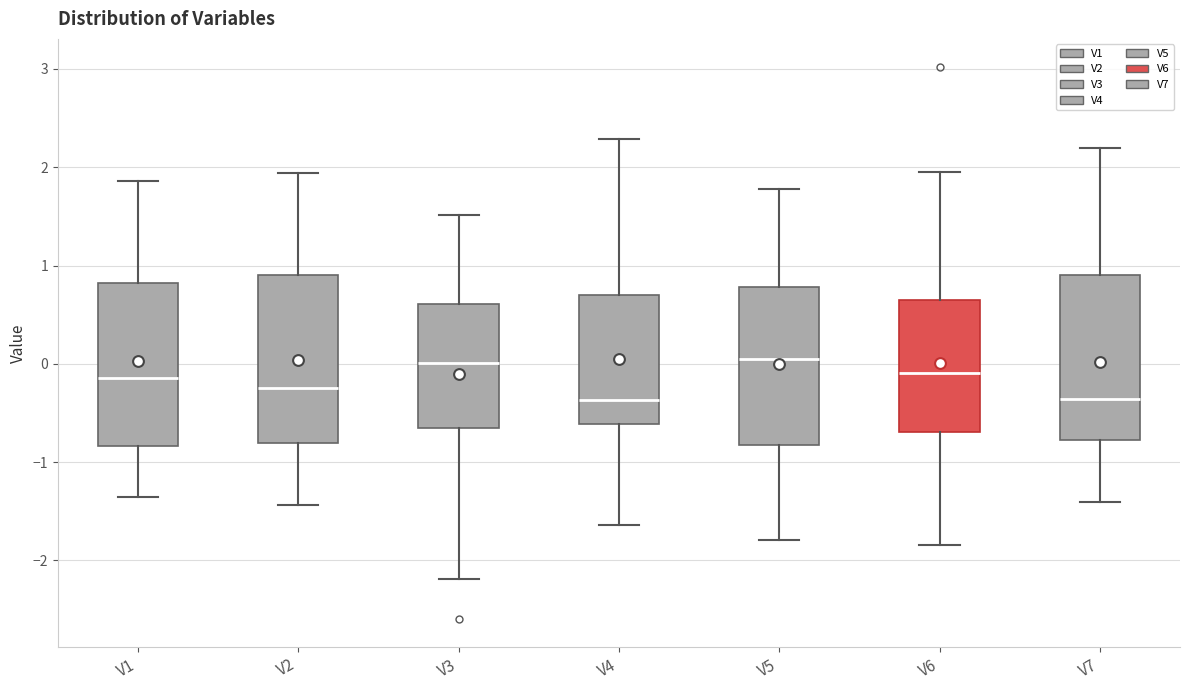

Where is the upper edge of the box for V1 on the y-axis? The values are not printed on the chart, so give them approximately, as read against the axis.

0.8